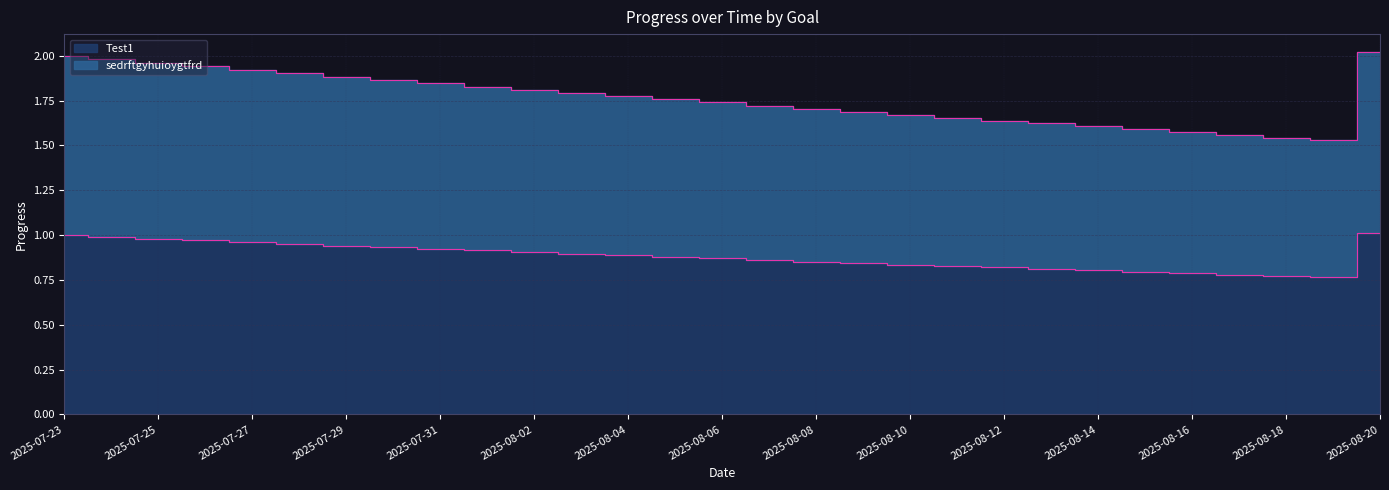

What position from the left is 2025-08-20?

29